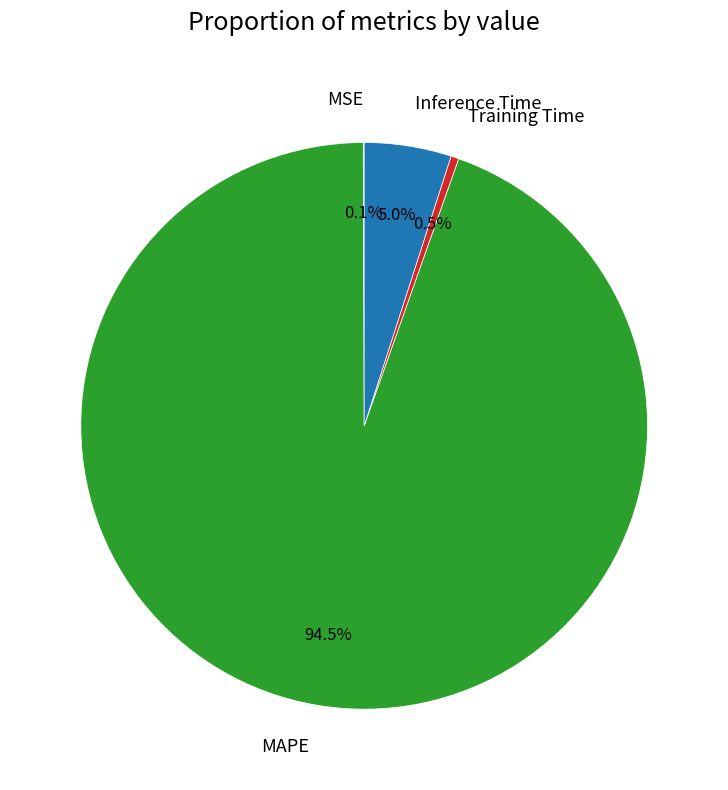

Which has a higher value, Training Time or Inference Time?

Inference Time